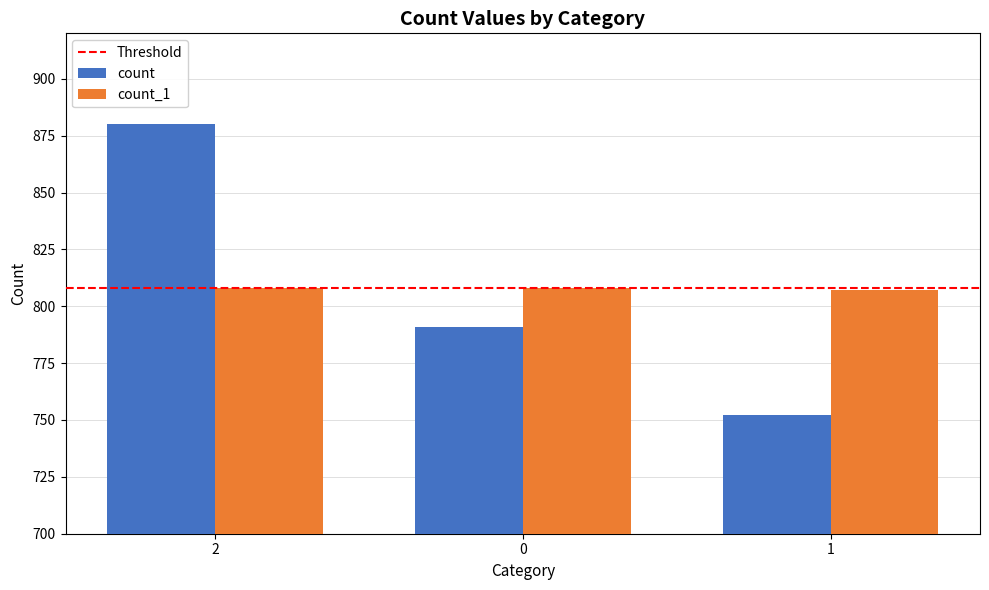

Which category has the highest value across all series?

2